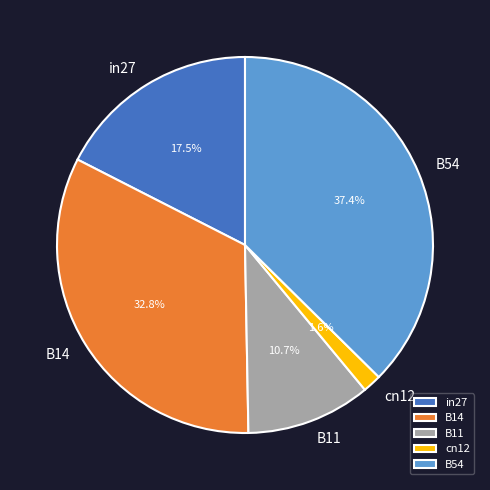

Is there a majority slice in this chart?

No